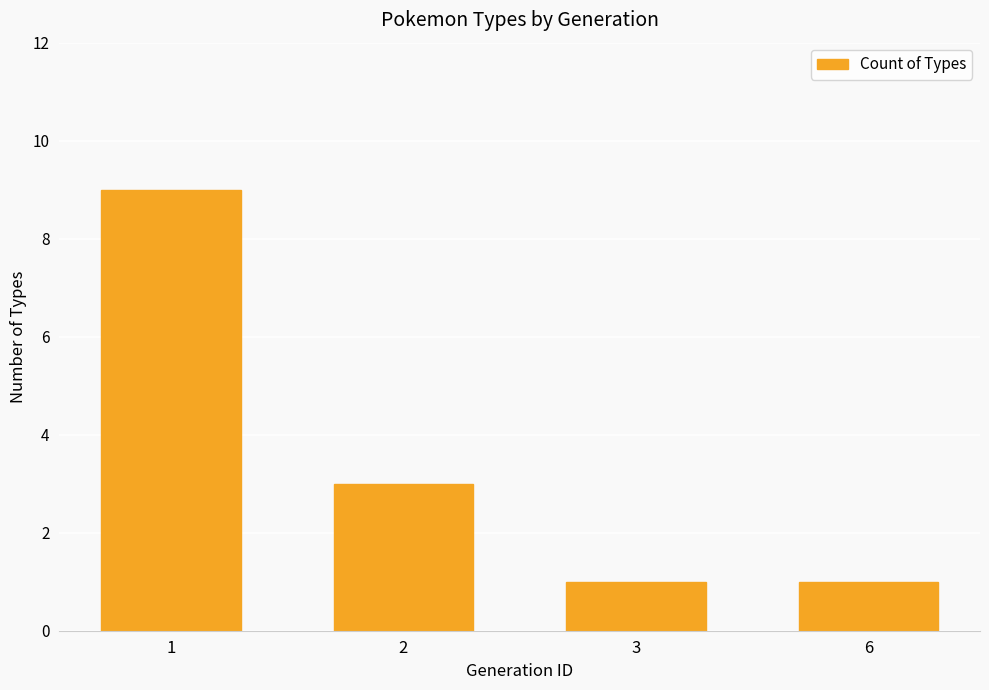

What is the sum of the values at 1 and 2?

12